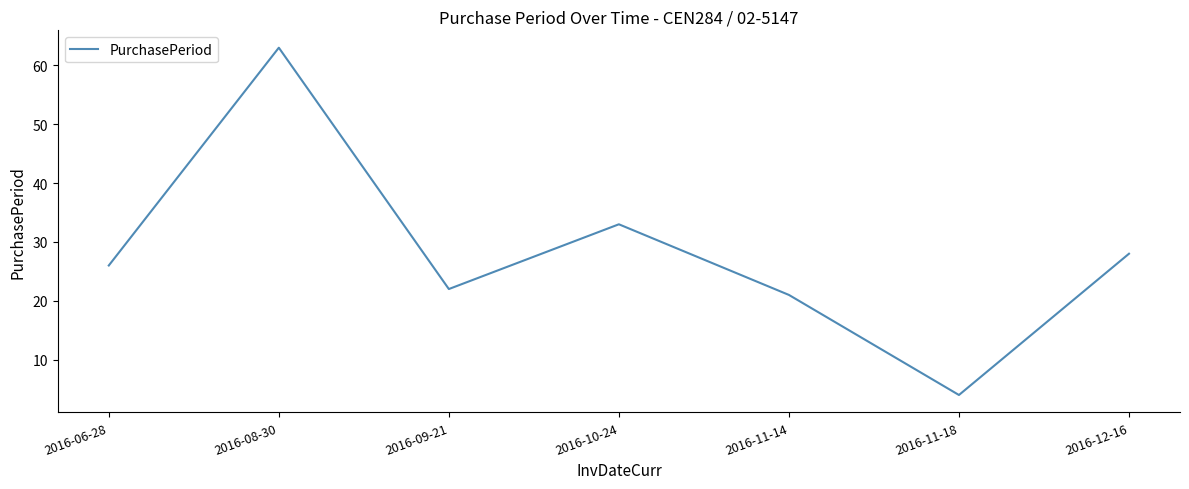

How many lines are shown in the chart?

1